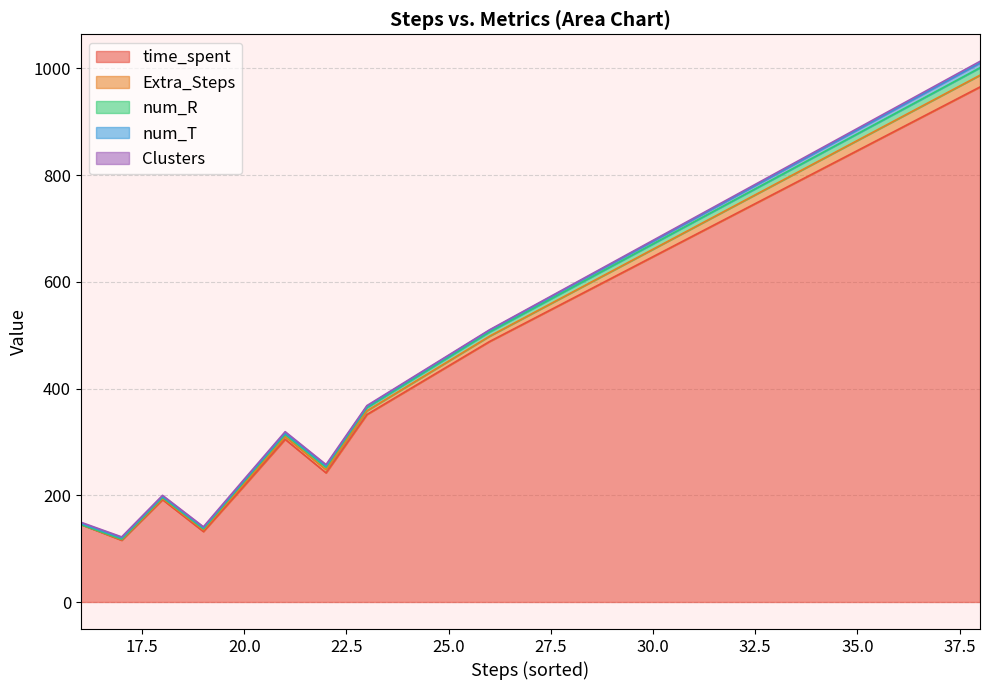

How many values in the Clusters series are below 2?

7